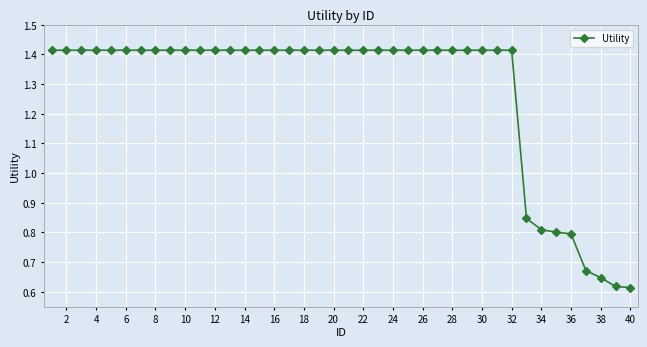

Count the values in the range 1 to 2.

32